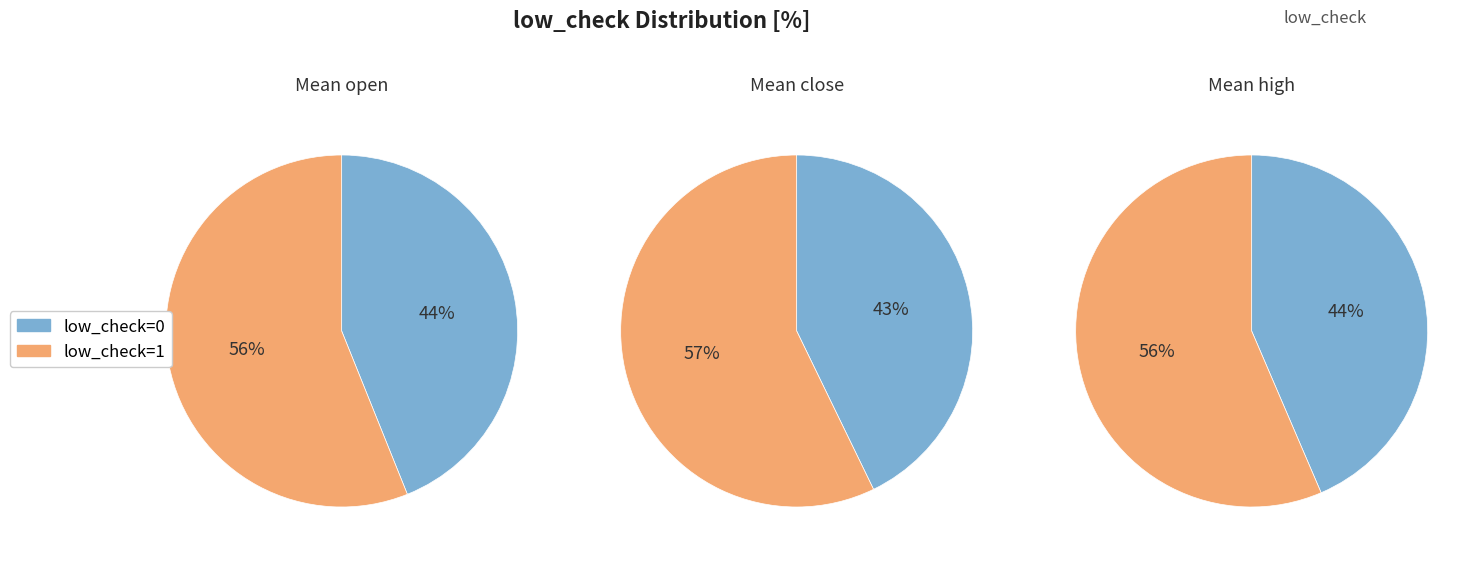

To the nearest percent, what is the combined percentage of low_check 0 and low_check 1?

100%